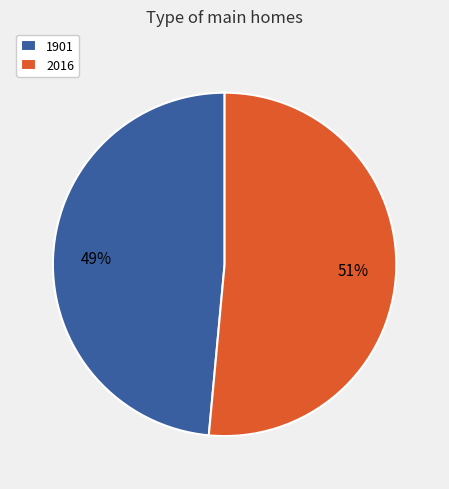

Which category accounts for the majority?

2016